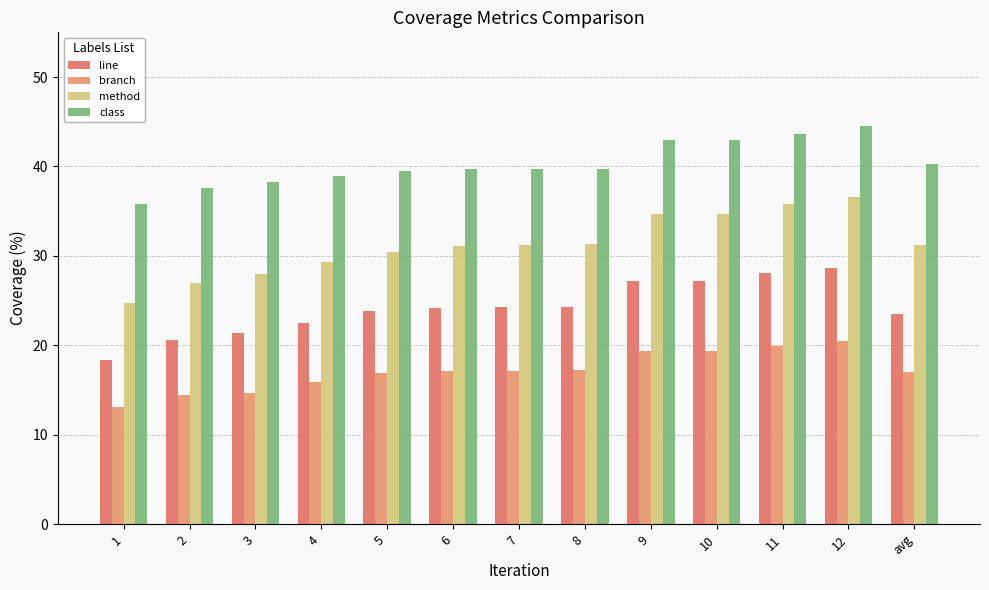

How many bars are there in each group?

4